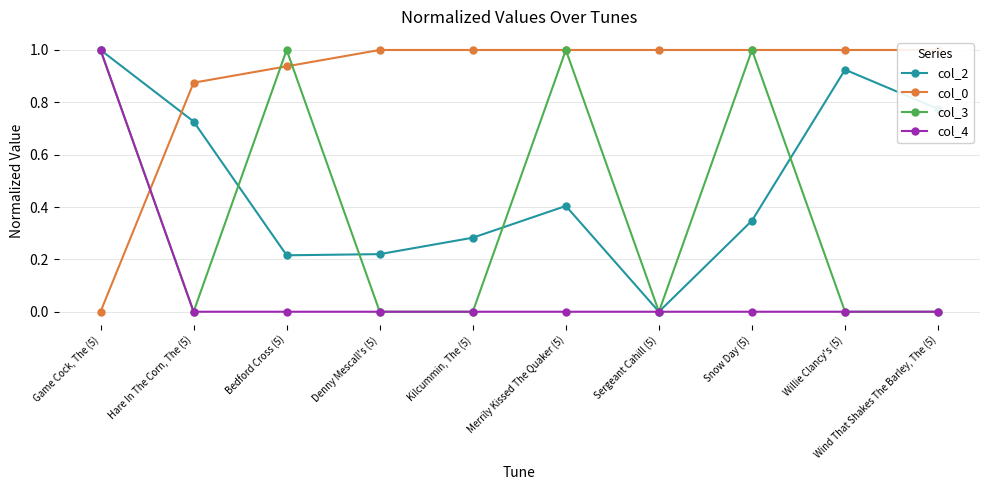

True or false: col_0 has more than 1 points higher than both neighbors.

False